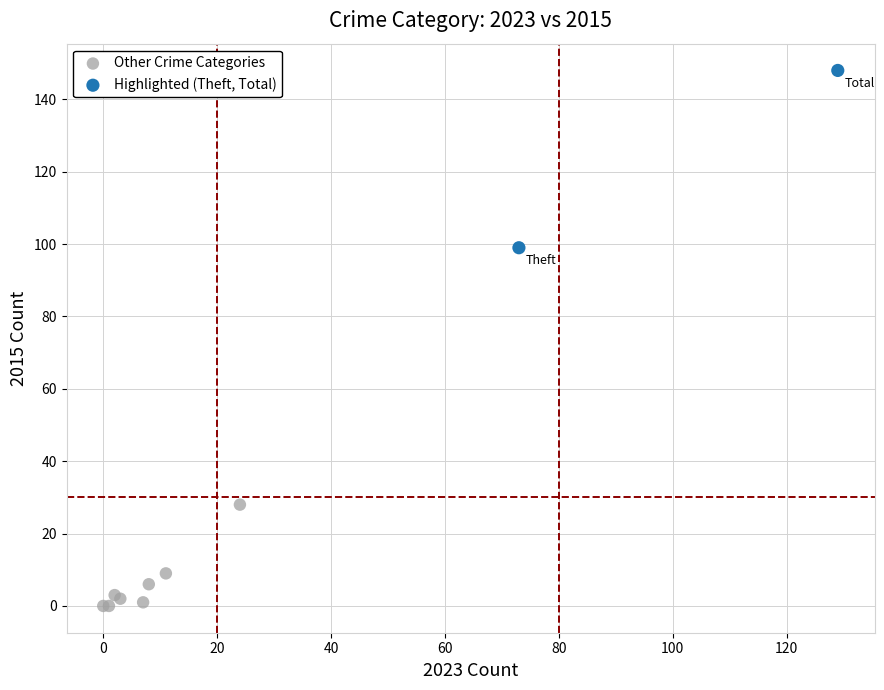

Which series reaches the maximum Y coordinate?

Highlighted (Theft, Total)